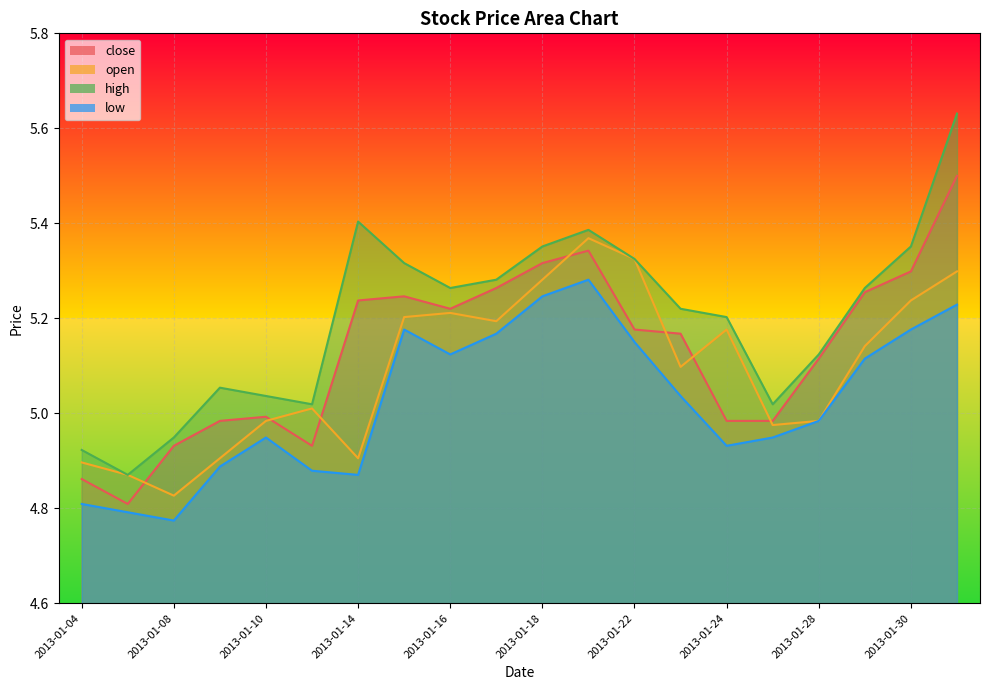

Count the number of categories in the chart.

20